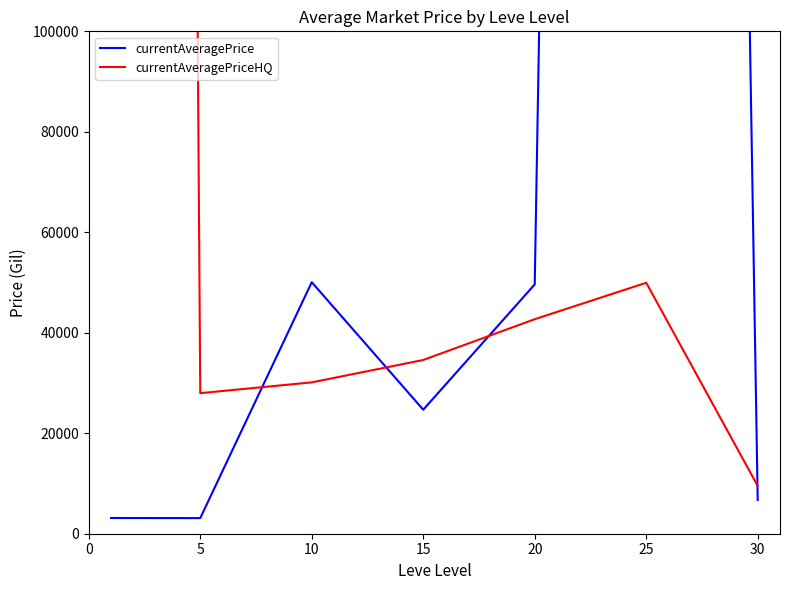

Which series has the widest spread of values?

currentAveragePriceHQ